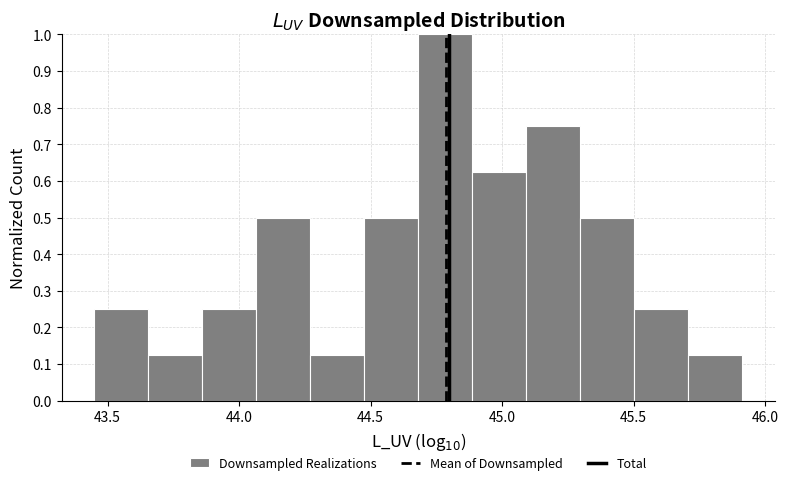

Which range on the x-axis has the tallest bar?

44.70 to 44.90